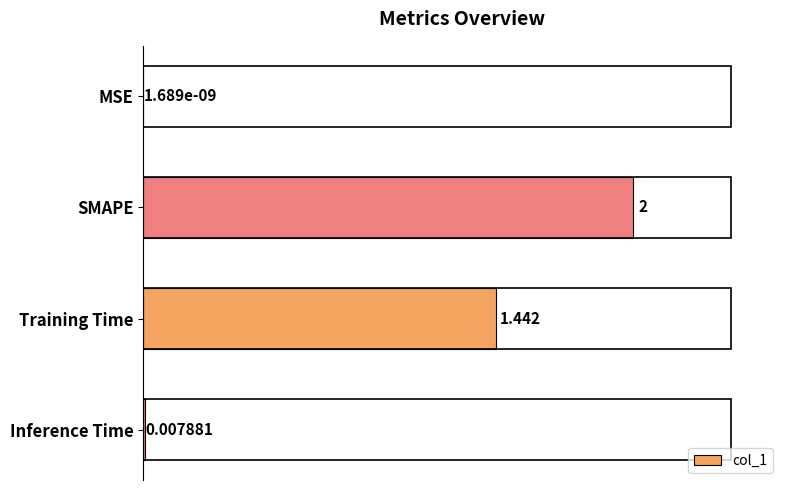

Between SMAPE and Inference Time, which is larger?

SMAPE